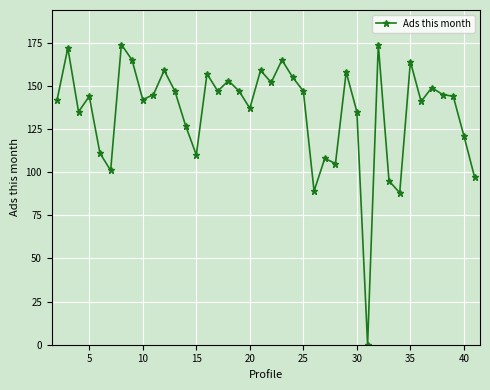

What is the sum of all values?

5406